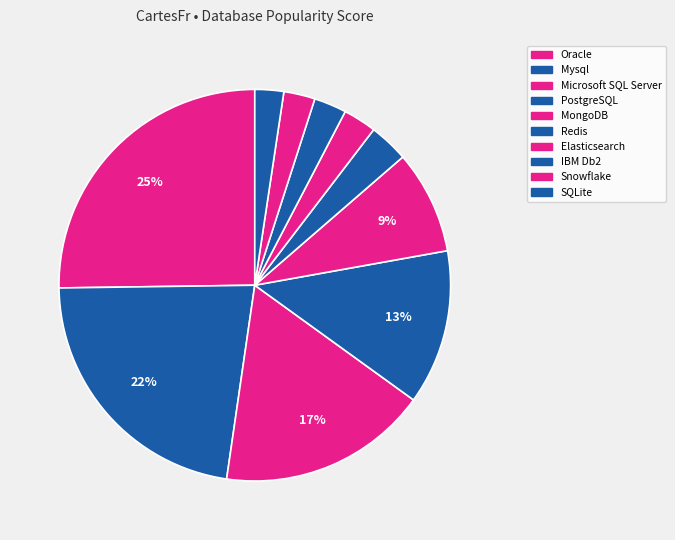

What is the largest slice in the pie chart?

Oracle